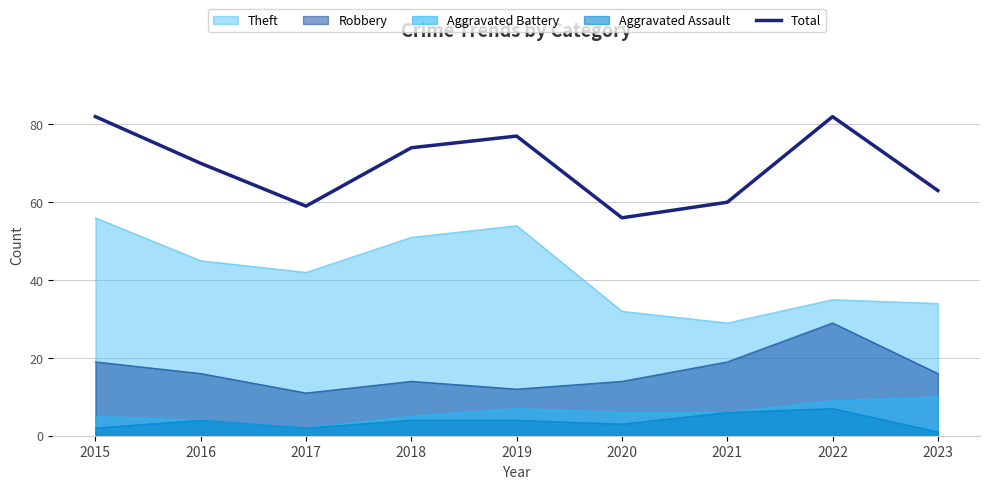

What is the value of the 2nd point from the left?

70